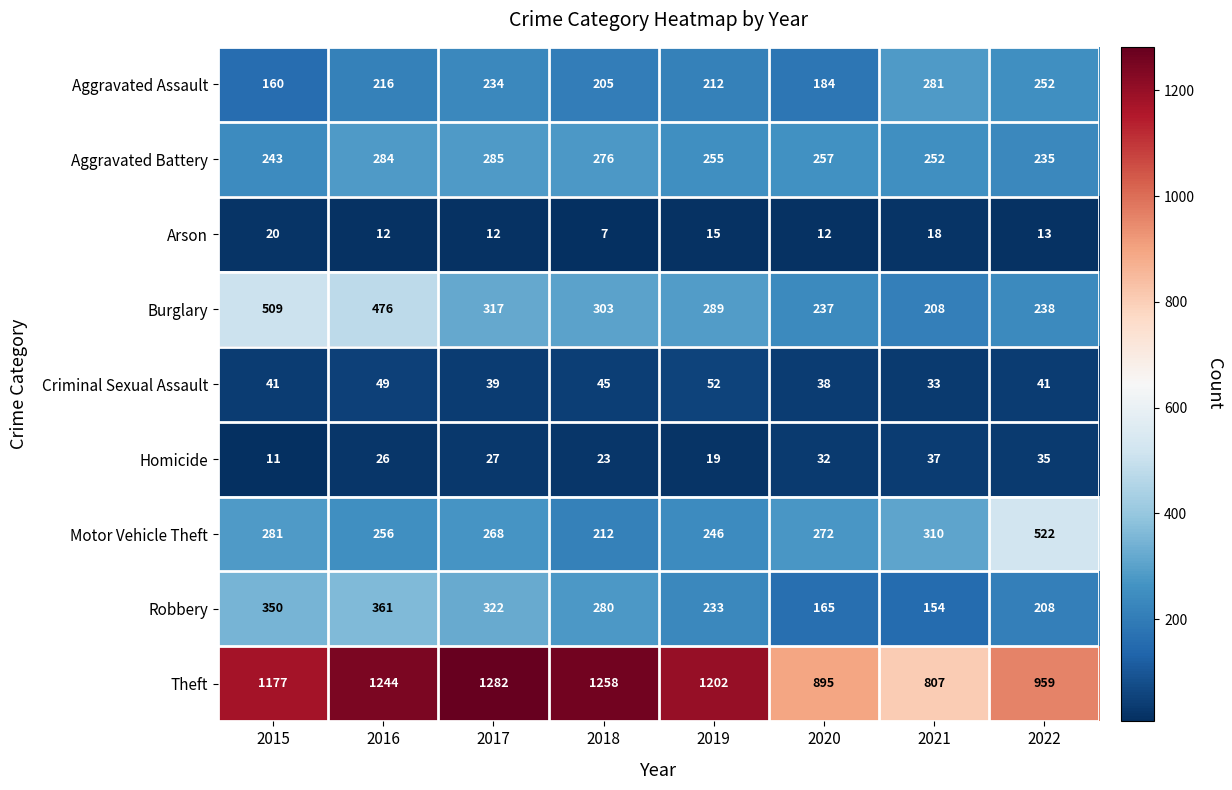

Read the Motor Vehicle Theft value at 2021.

310